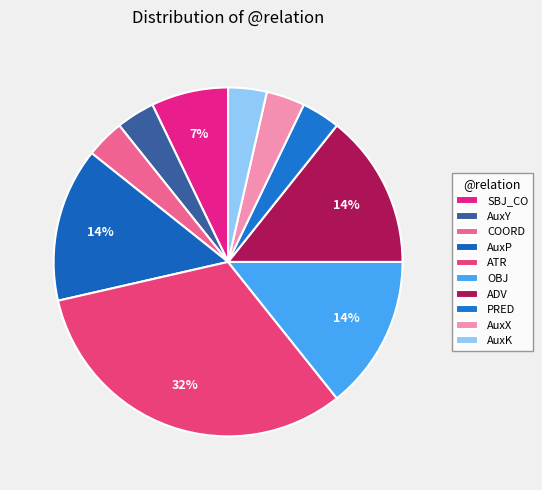

The ADV slice represents 14% of the pie. True or false?

True